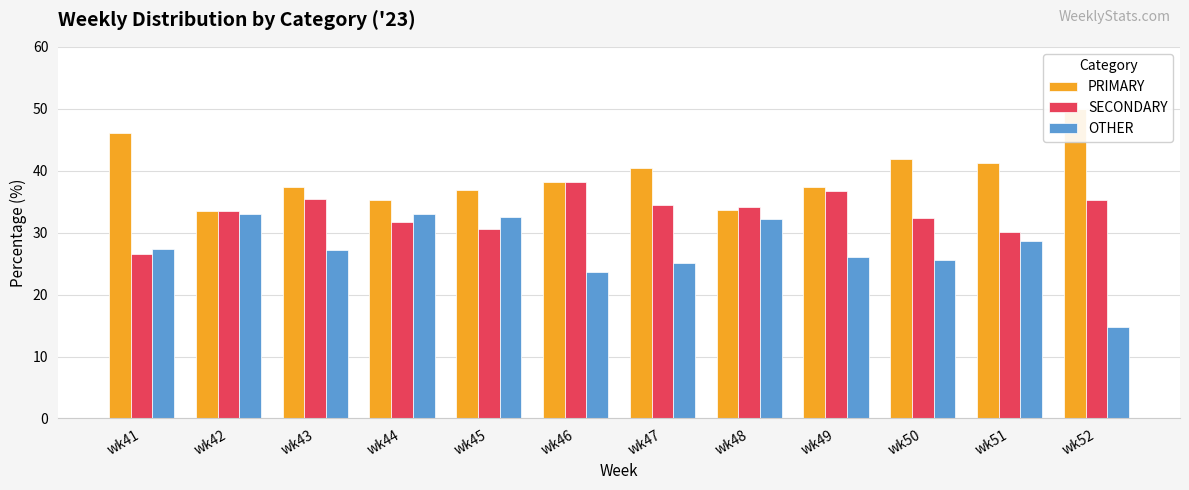

Which series has the largest total across all categories?

PRIMARY